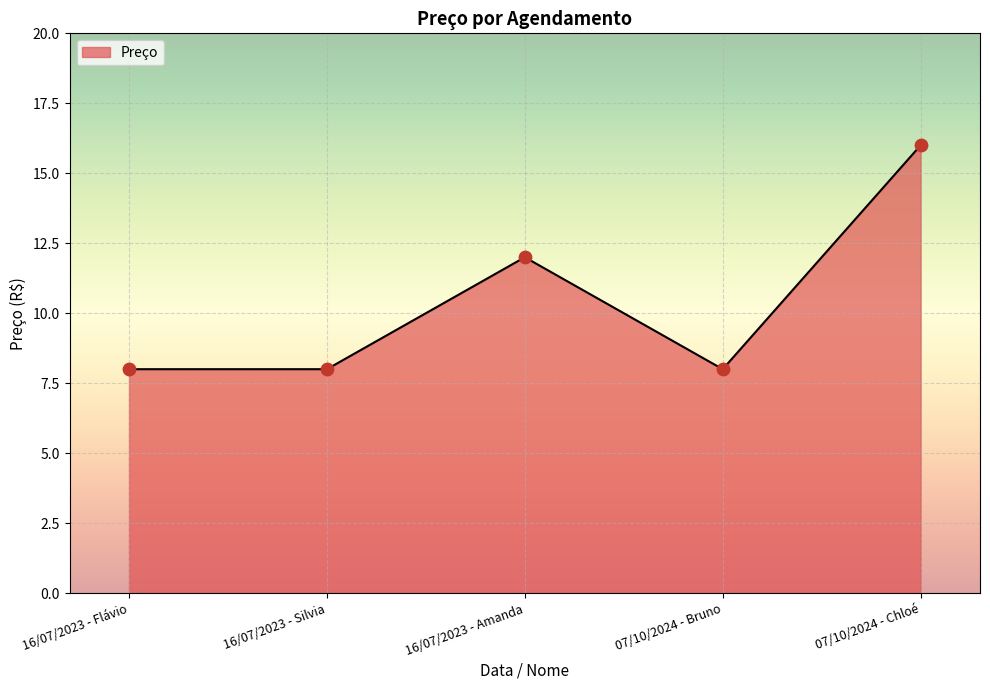

What is the ratio of the value at 16/07/2023 - Flávio to the value at 16/07/2023 - Silvia?

1.0